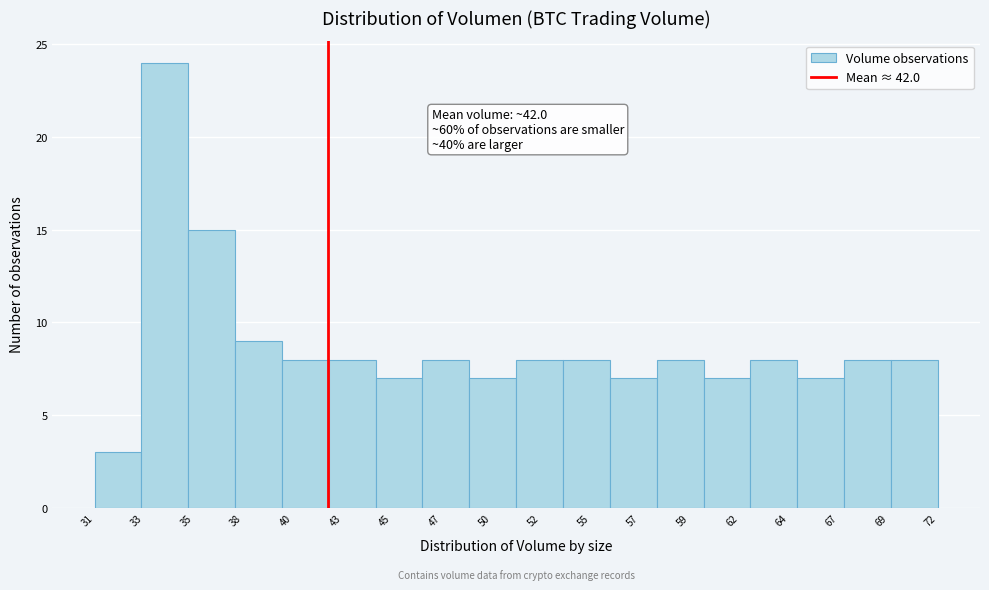

Reading left to right, list all the values displayed in this chart.

3	24	15	9	8	8	7	8	7	8	8	7	8	7	8	7	8	8